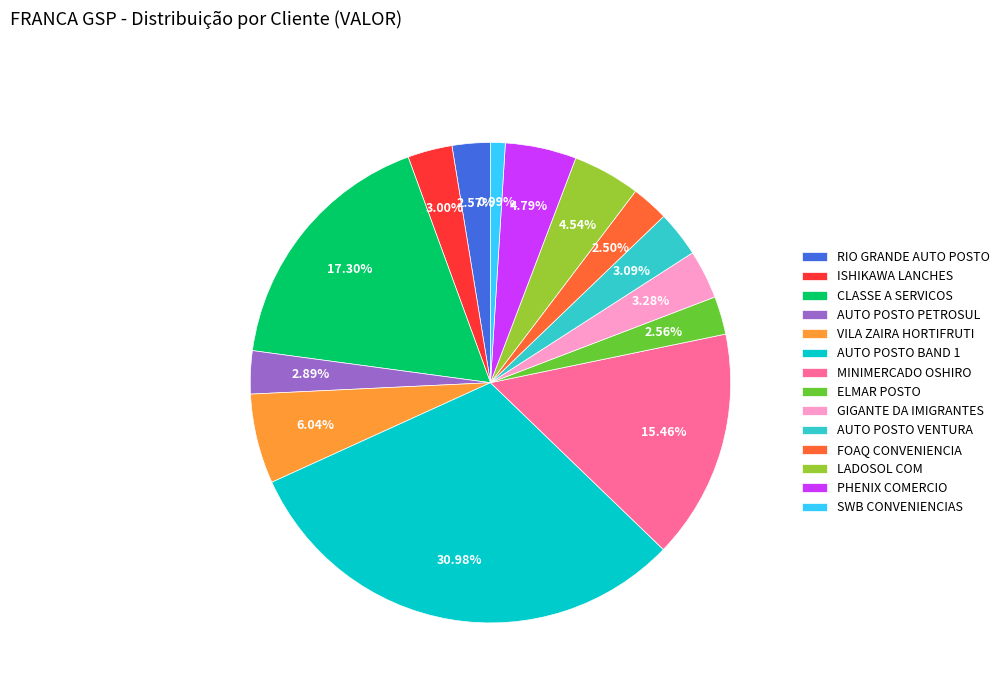

Is there any slice that represents more than half of the pie?

No